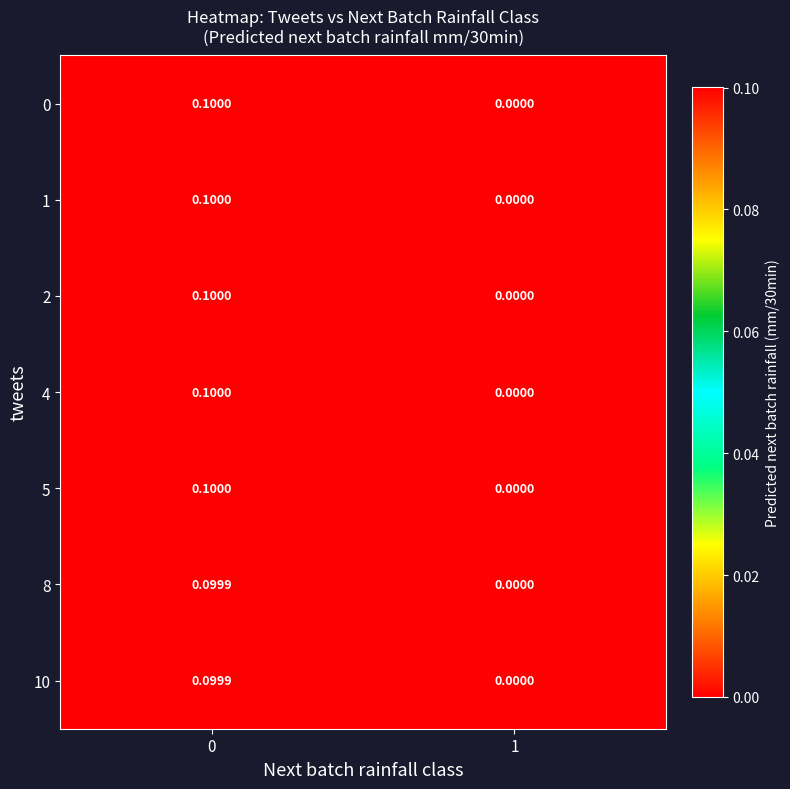

Is the value of 10 at 1 greater than the value of 4 at 0?

No